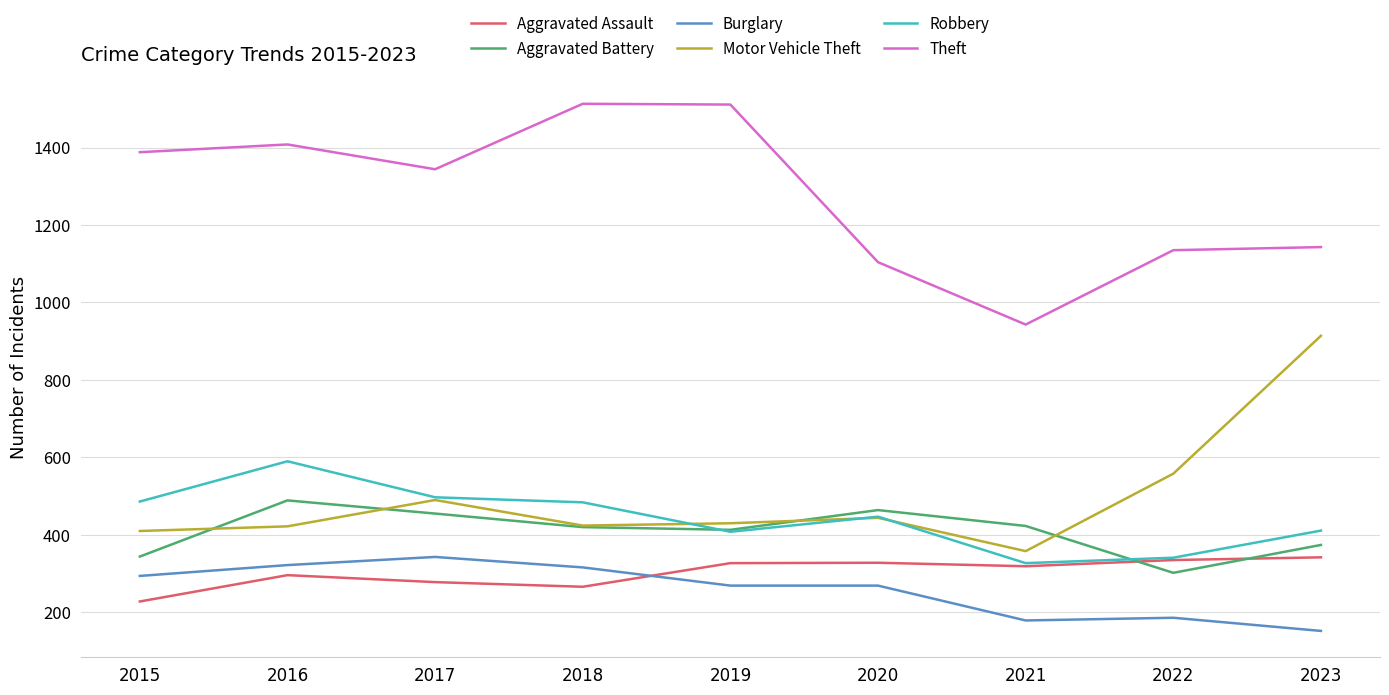

The Aggravated Battery series shows 119 at 2023. True or false?

False